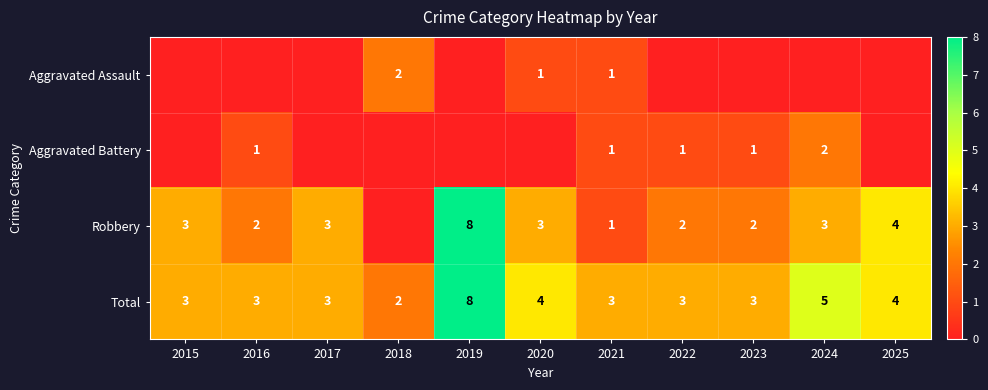

Which label corresponds to the smallest value in the chart?

2015